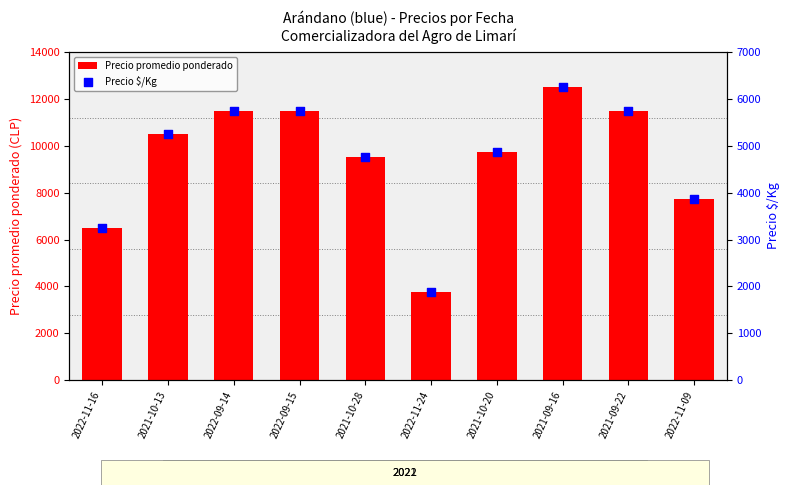

At which category is the sum across all series the highest?

2021-09-16